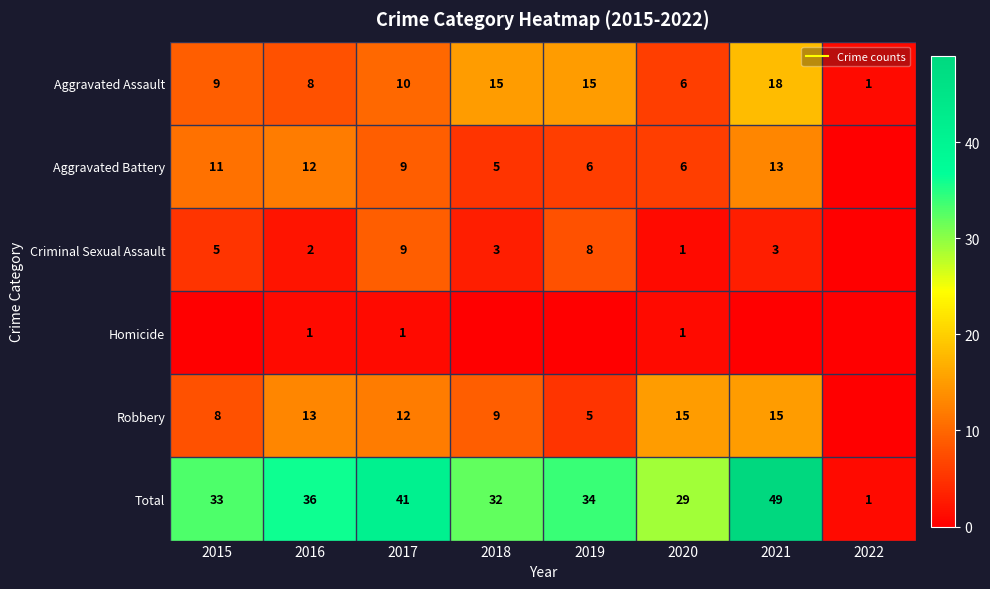

Which series has the largest total across all categories?

Total